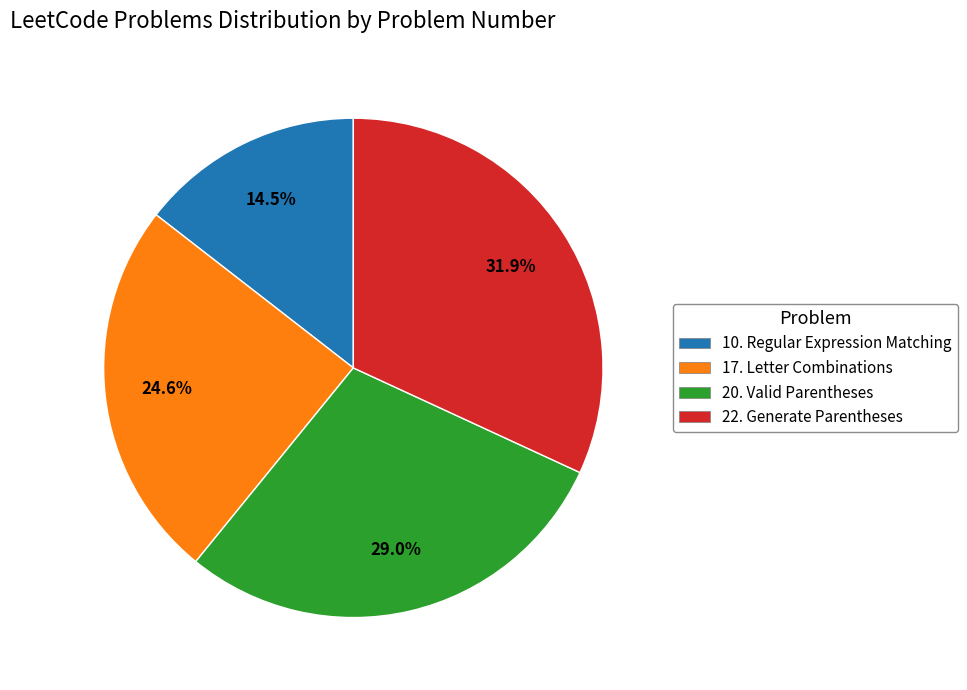

What is the total percentage of 22. Generate Parentheses and 20. Valid Parentheses?

60.9%